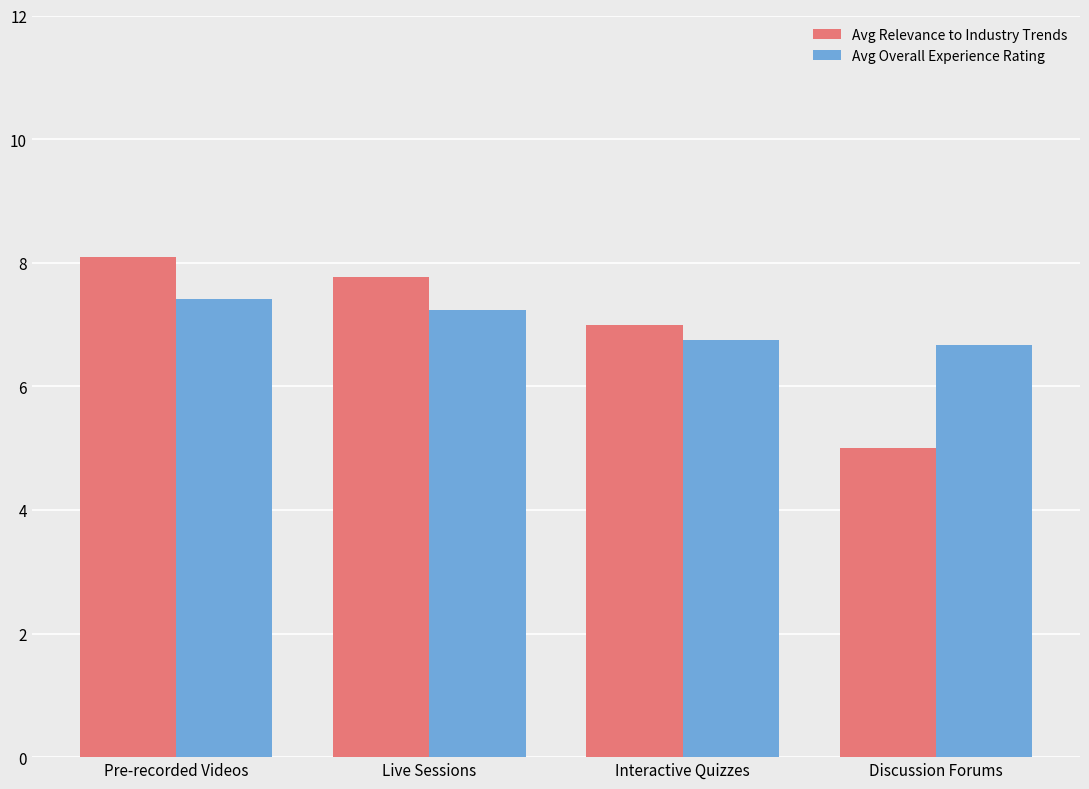

At which label does Avg Relevance to Industry Trends first exceed 7?

Pre-recorded Videos